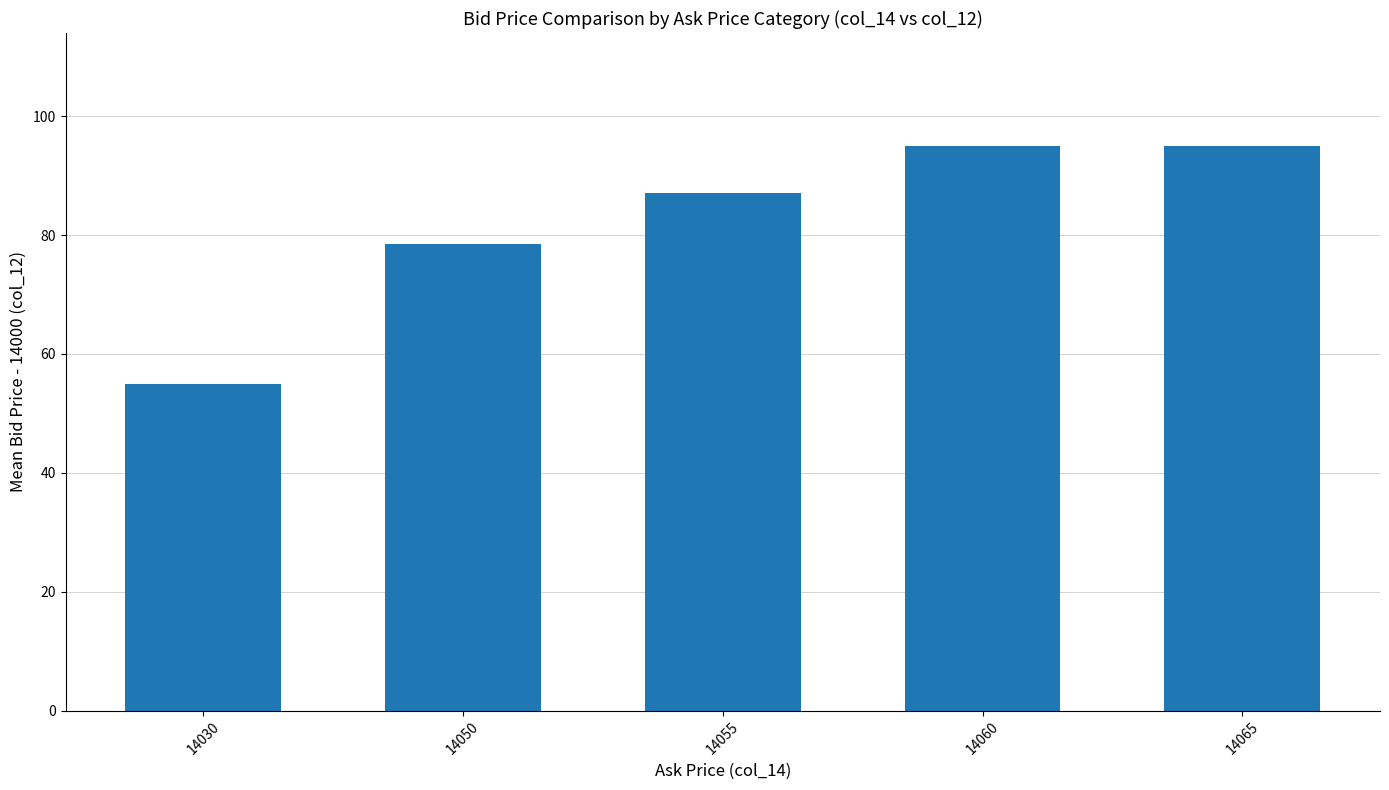

Is it true that the value at 14055 is 87.1?

True